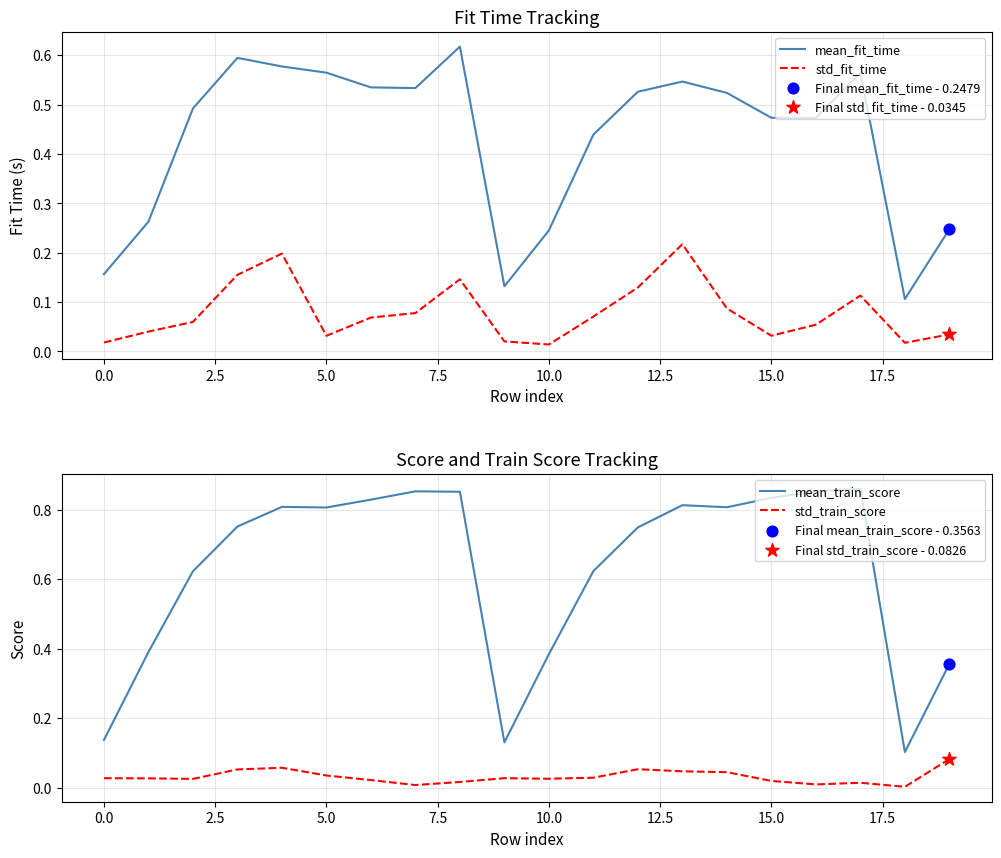

Which series has the largest total across all categories?

mean_train_score